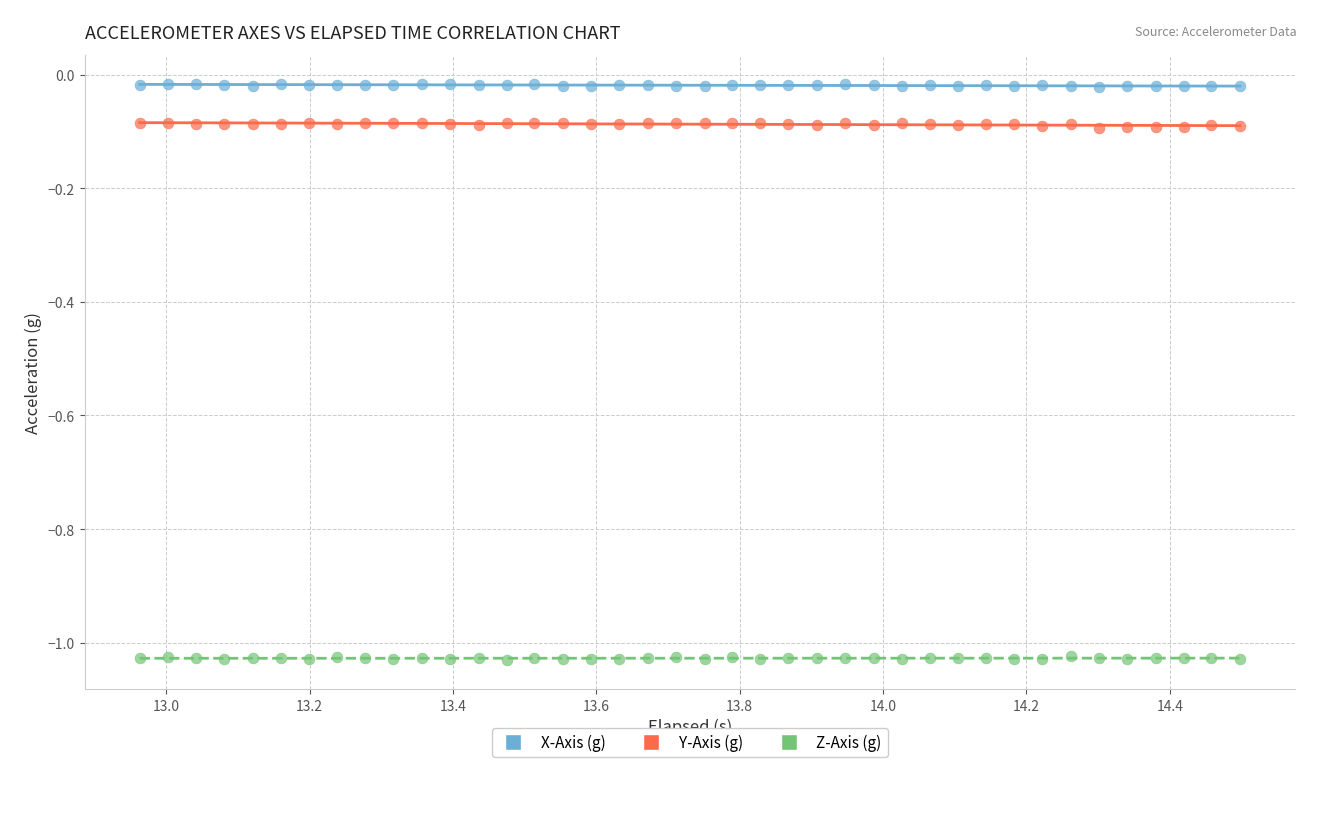

What is the X range (max minus min) for the scatter plot?

1.5